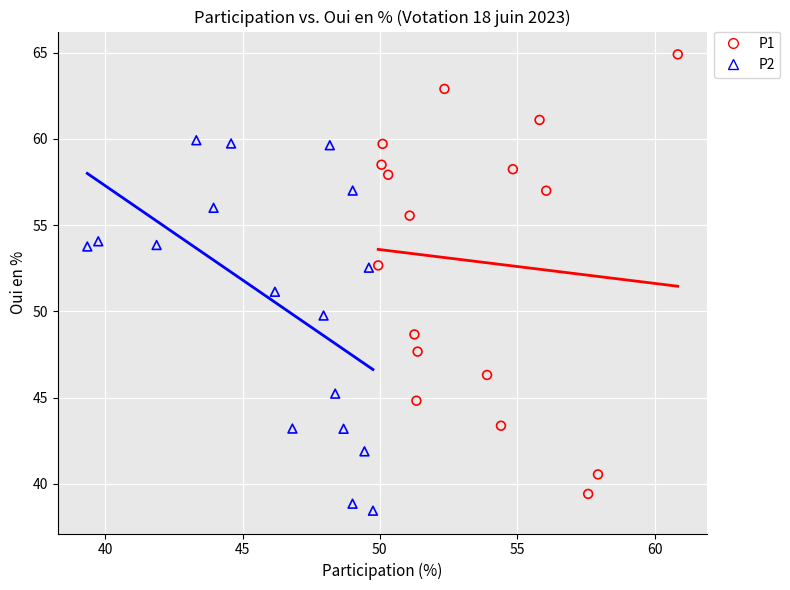

Which series reaches the maximum Y coordinate?

P1